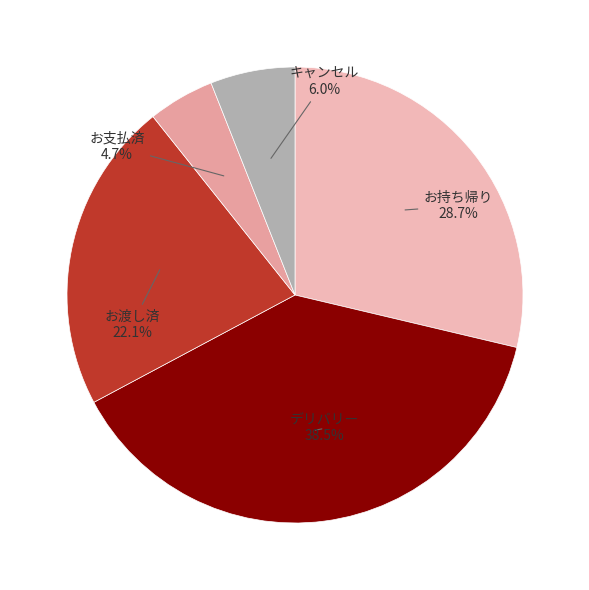

What is the smallest slice in the pie chart?

お支払済